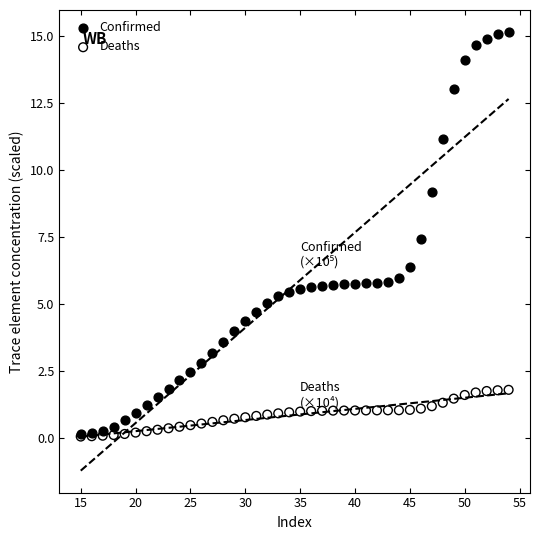

In the Confirmed series, what Y value is closest to 7?

7.4